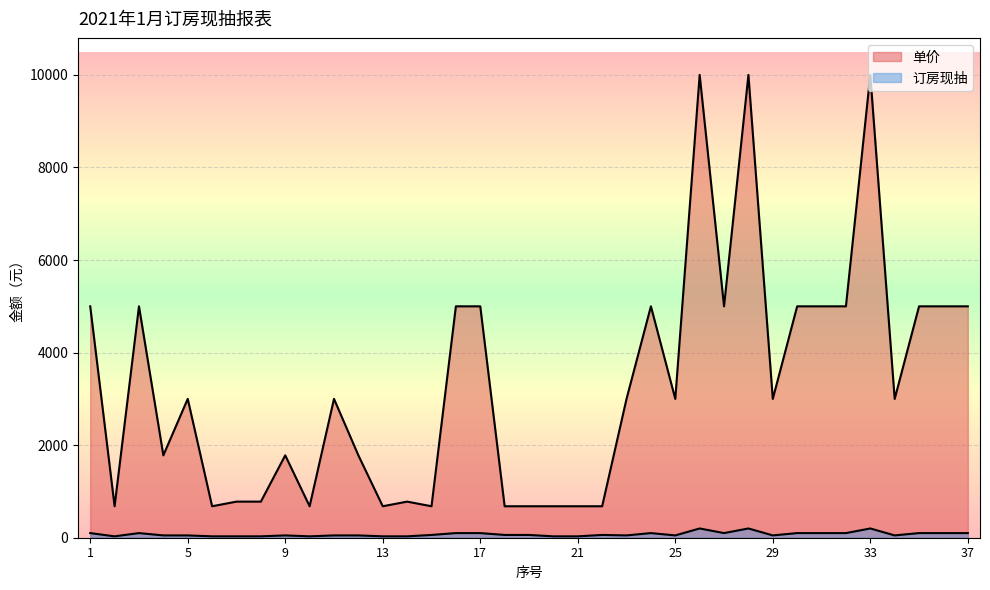

True or false: 单价 and 订房现抽 cross at least once.

False